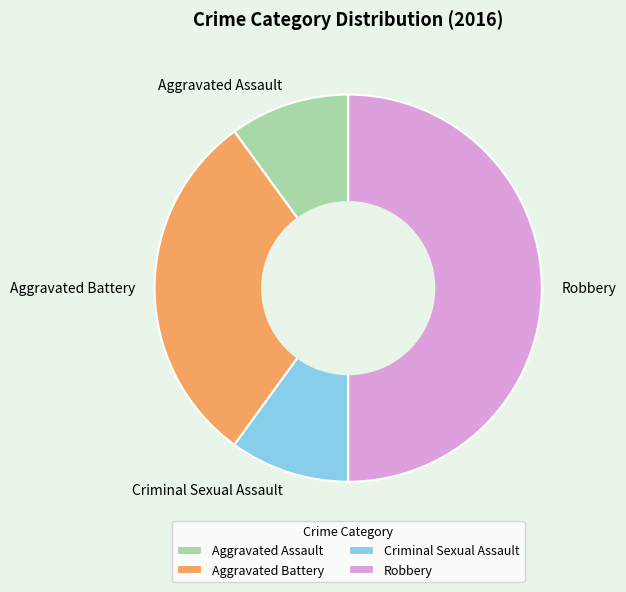

True or false: Aggravated Battery accounts for 23% of the total.

False